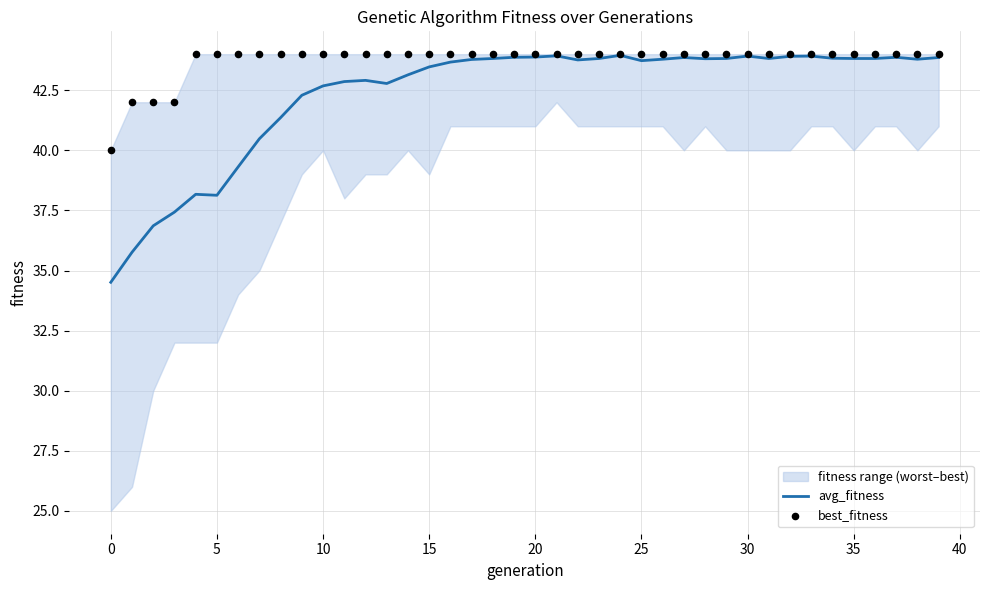

At which category is the sum across all series the highest?

24